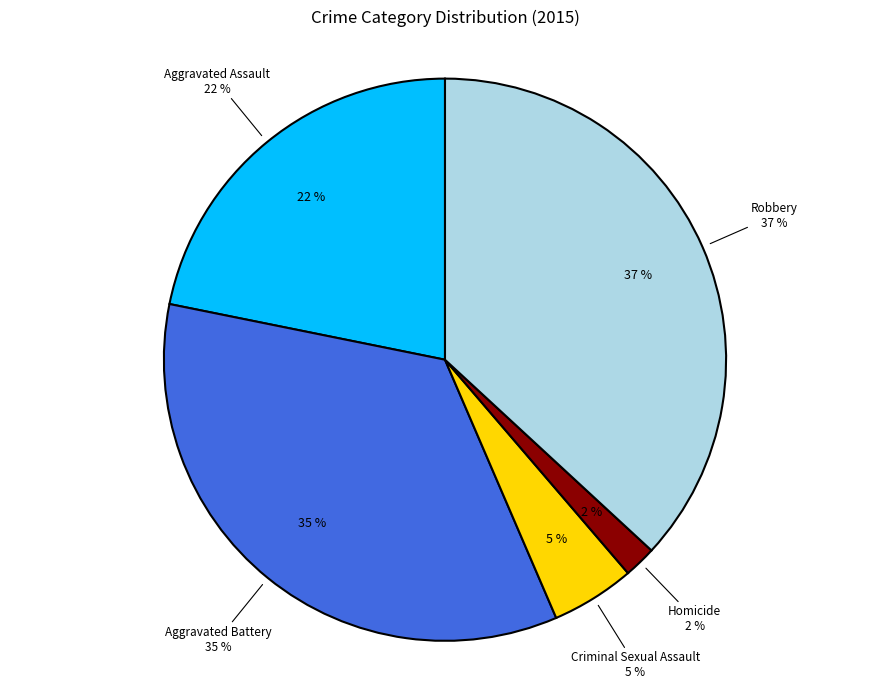

Which category has the smallest portion of the pie?

Homicide